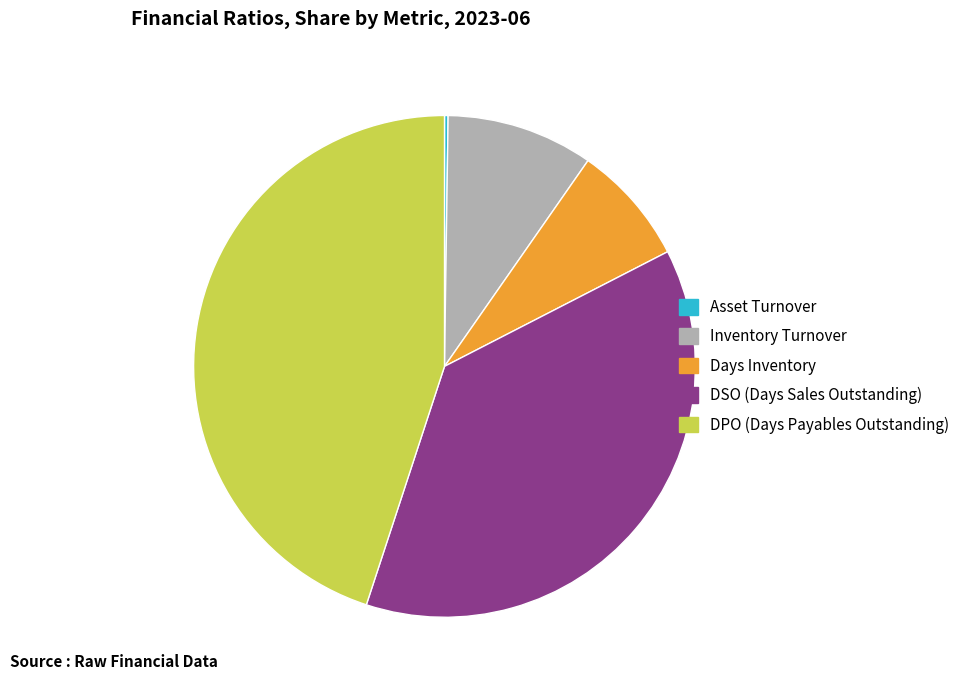

Which slice is the largest?

DPO (Days Payables Outstanding)